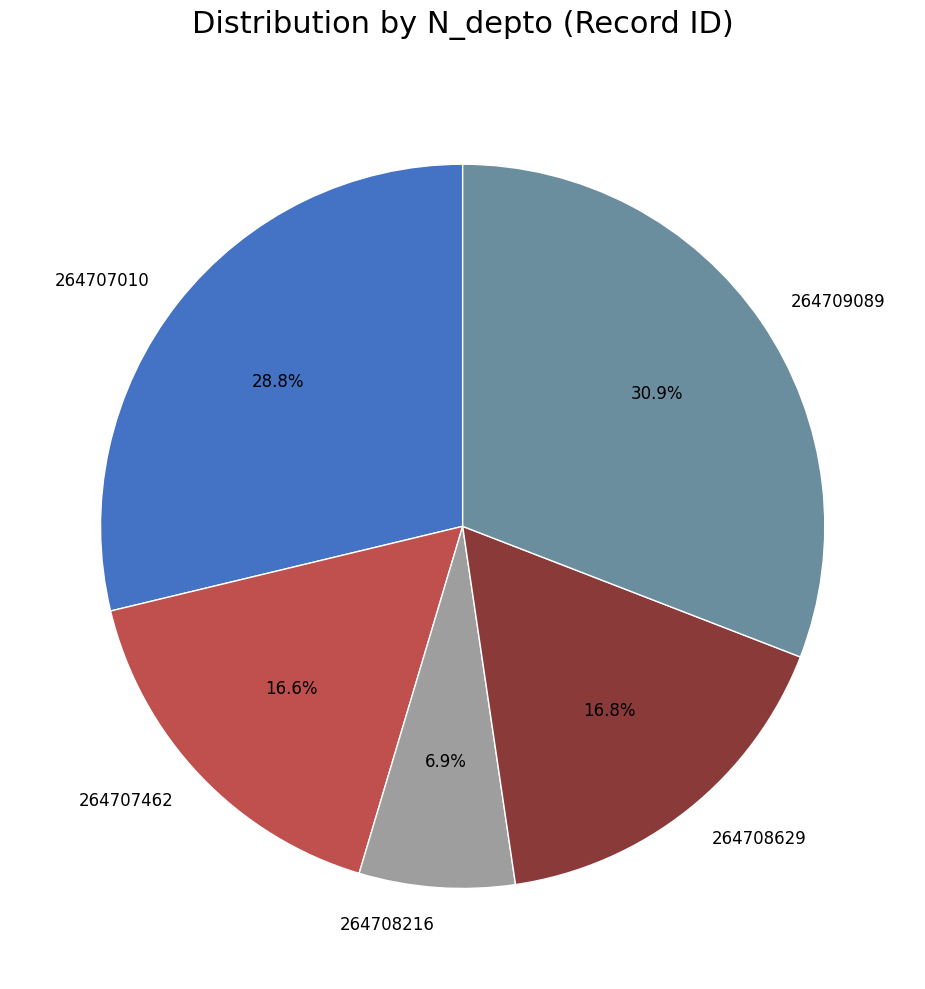

To the nearest percent, what is the difference between the 264708216 and 264707010 slice percentages?

22%